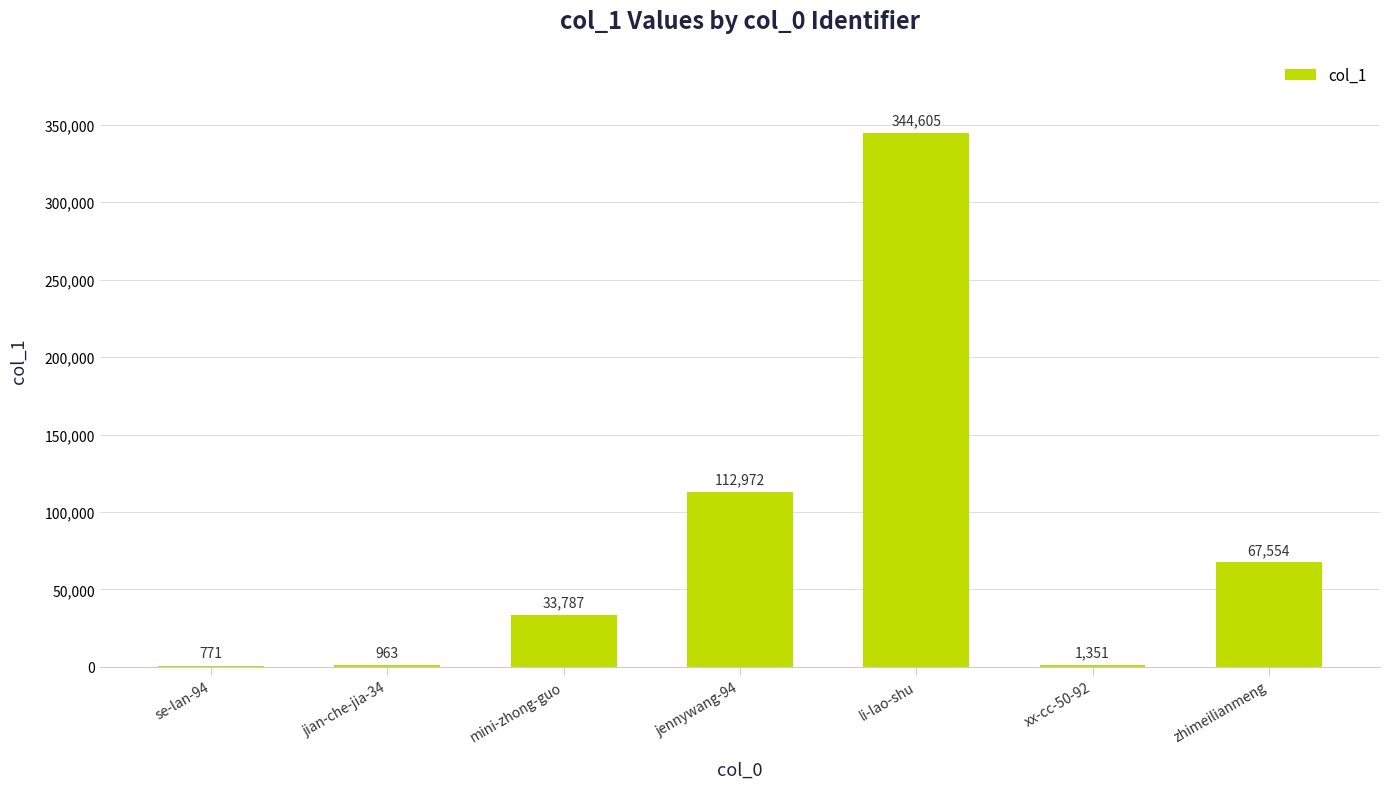

How many series are shown in this chart?

1